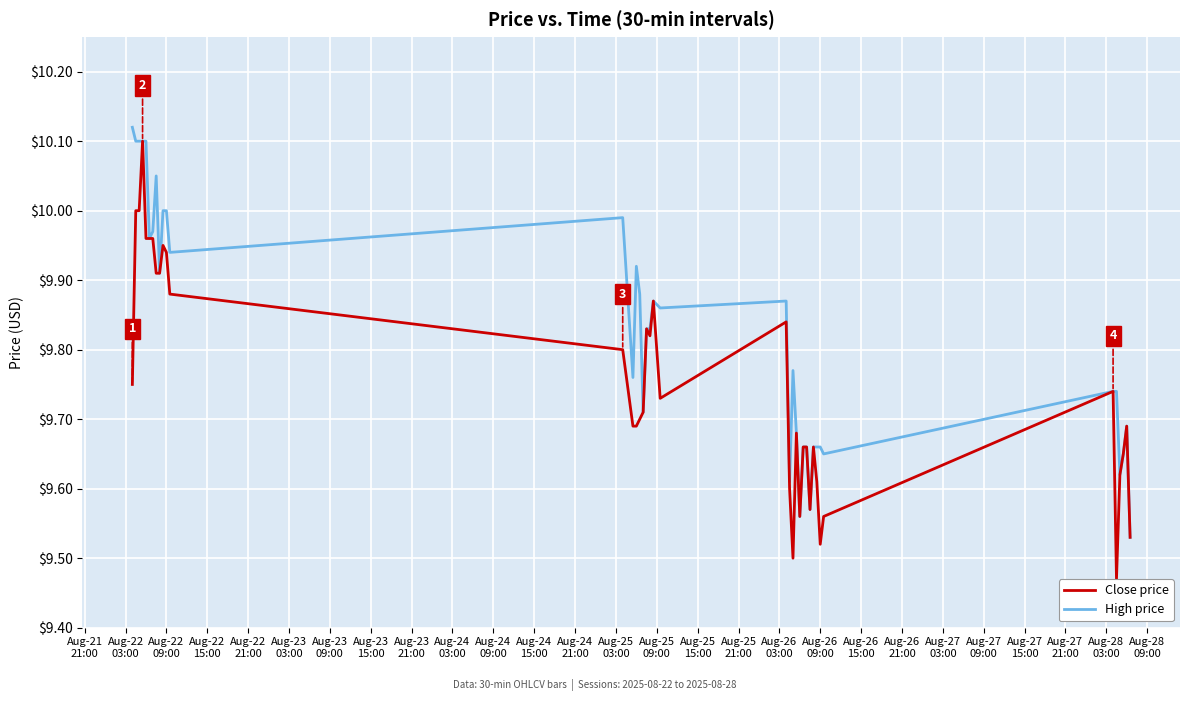

What is the sum of all High price values?

383.0